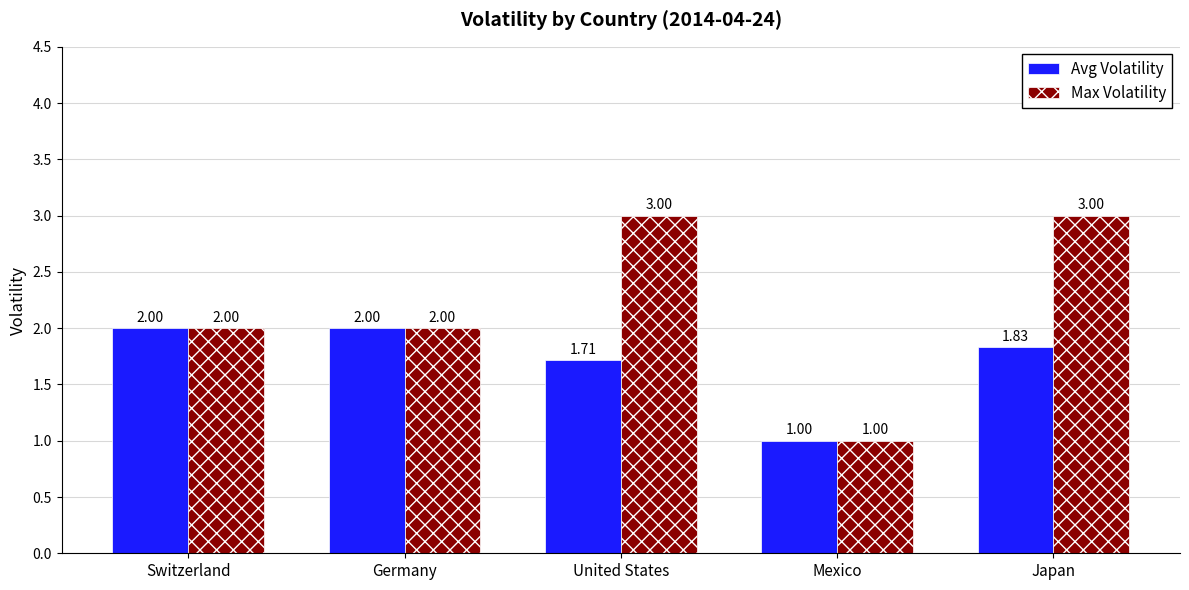

At which category does the chart reach its minimum across all series?

Mexico